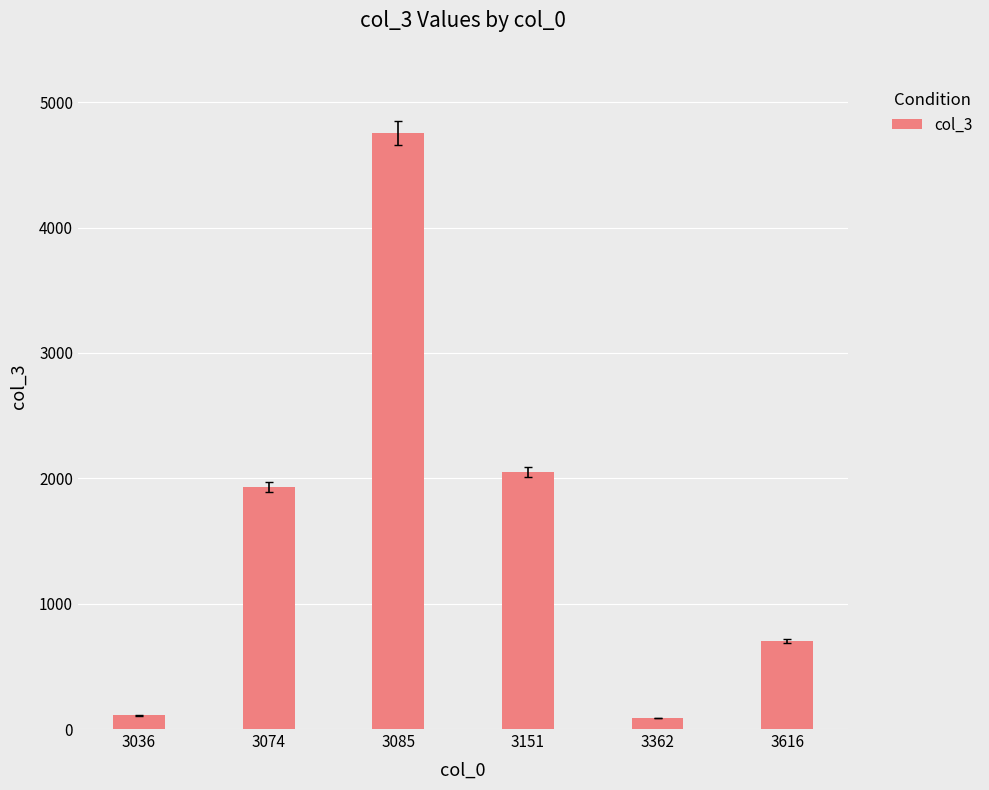

What is the ratio of the value at 3074 to the value at 3616?

2.8